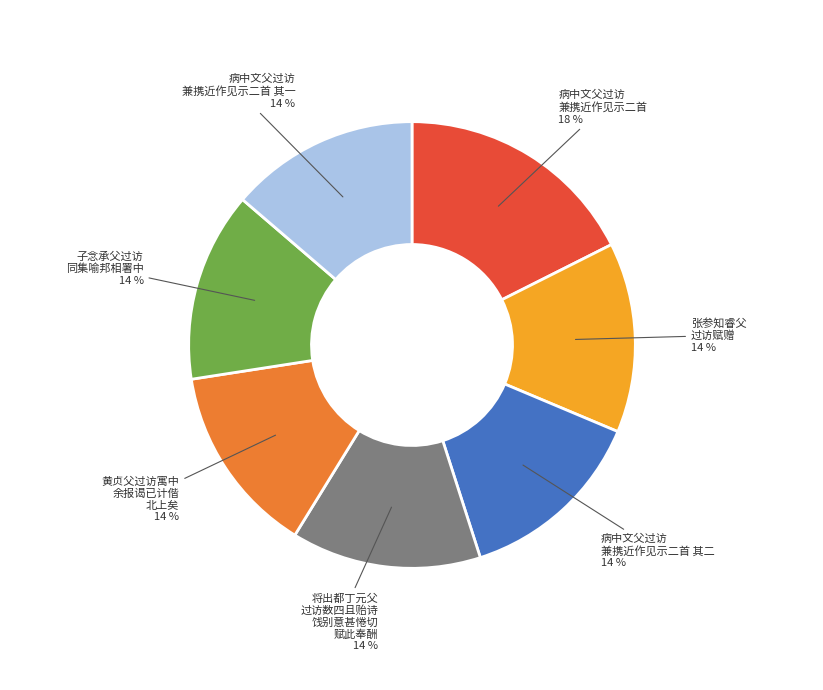

What is the largest slice in the pie chart?

病中文父过访 兼携近作见示二首